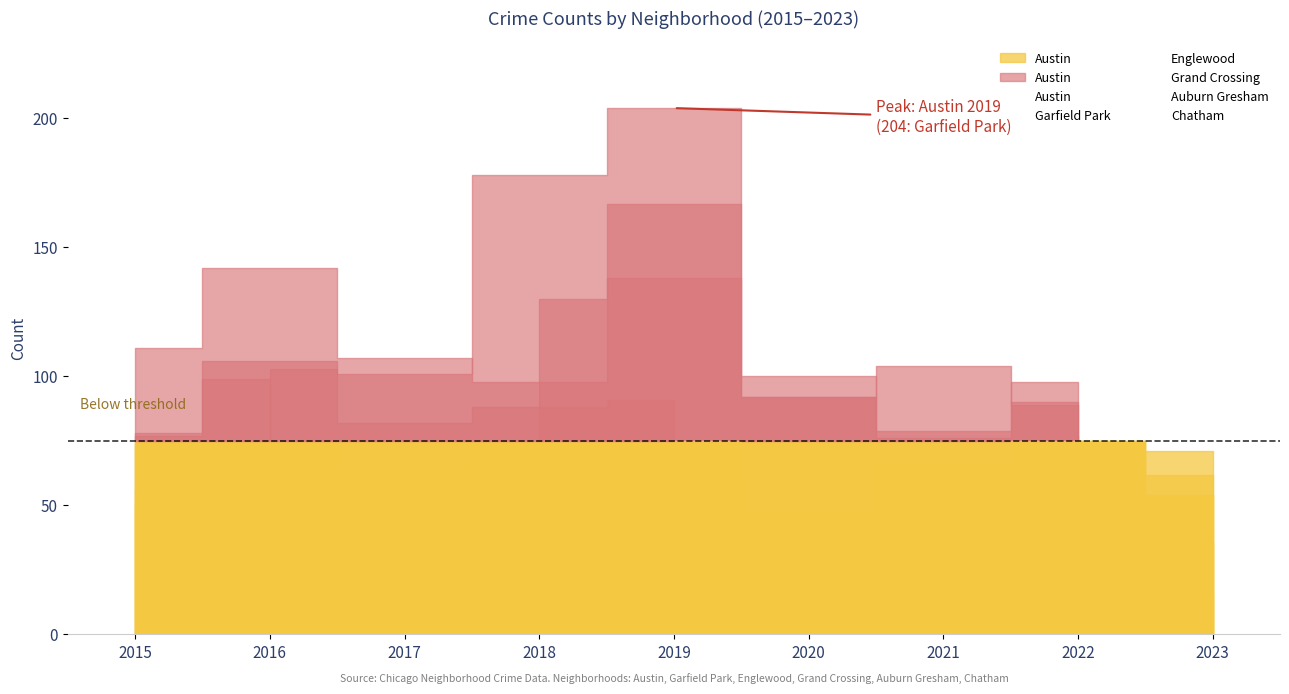

Between which two adjacent categories do Englewood and Austin first intersect?

2017 and 2018